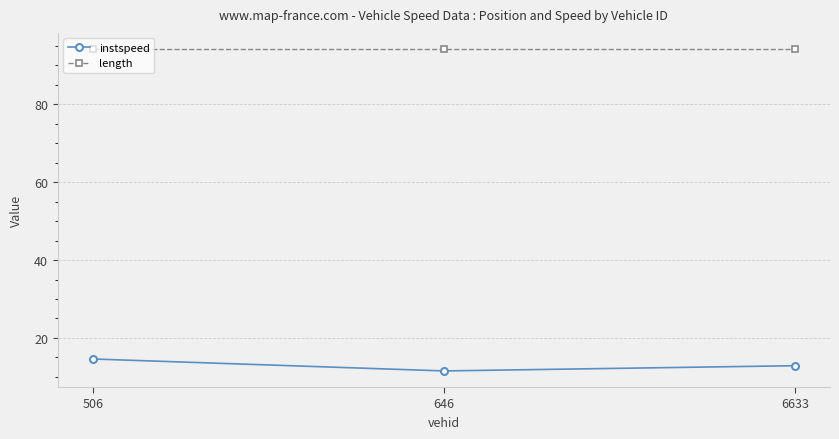

Which series has the largest total across all categories?

length